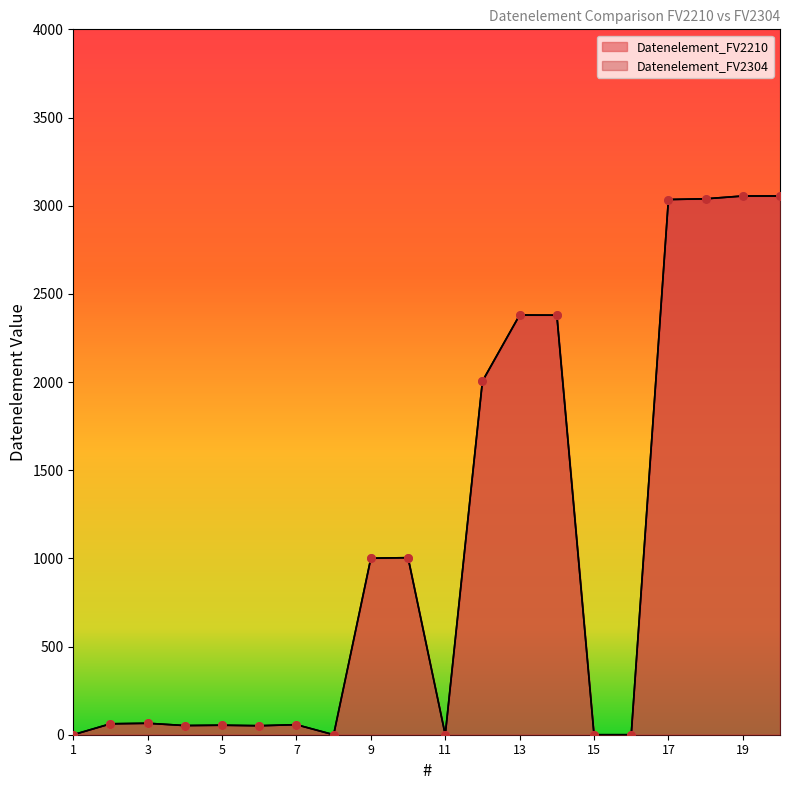

Which series has the largest total across all categories?

Datenelement_FV2210